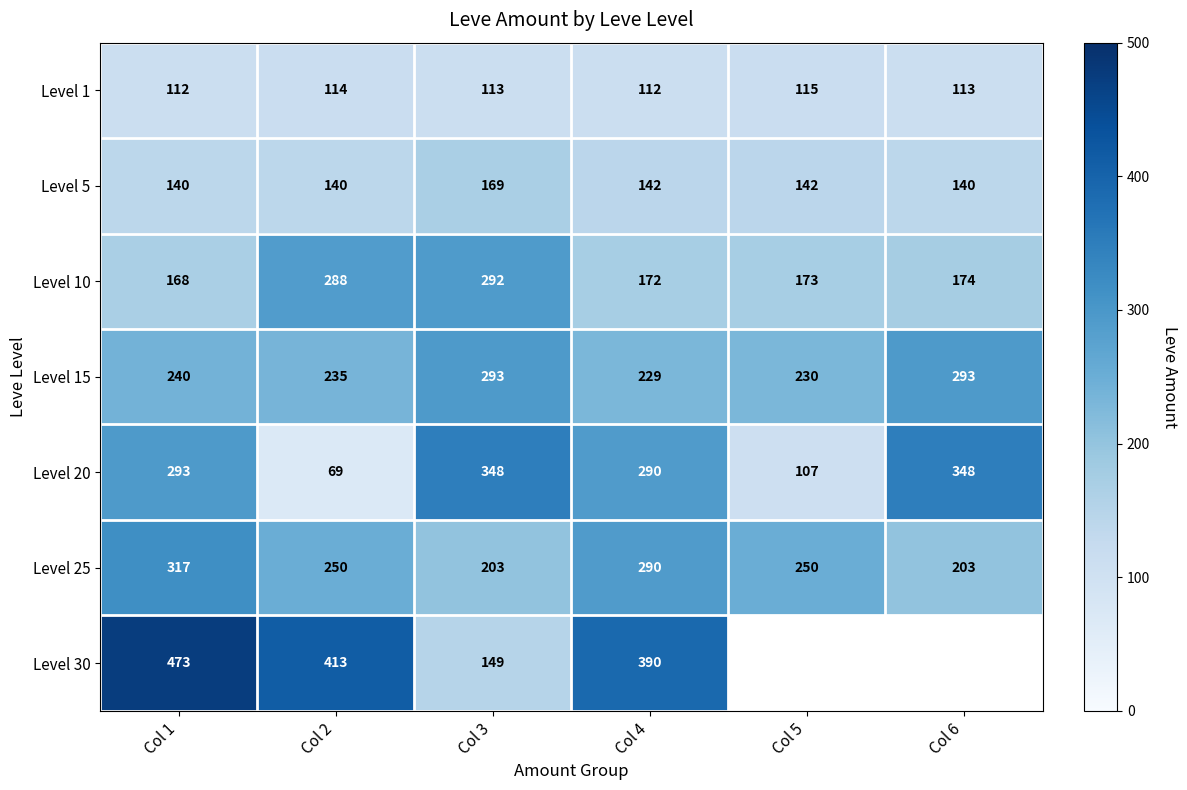

How many data points in Level 10 are less than 174?

3